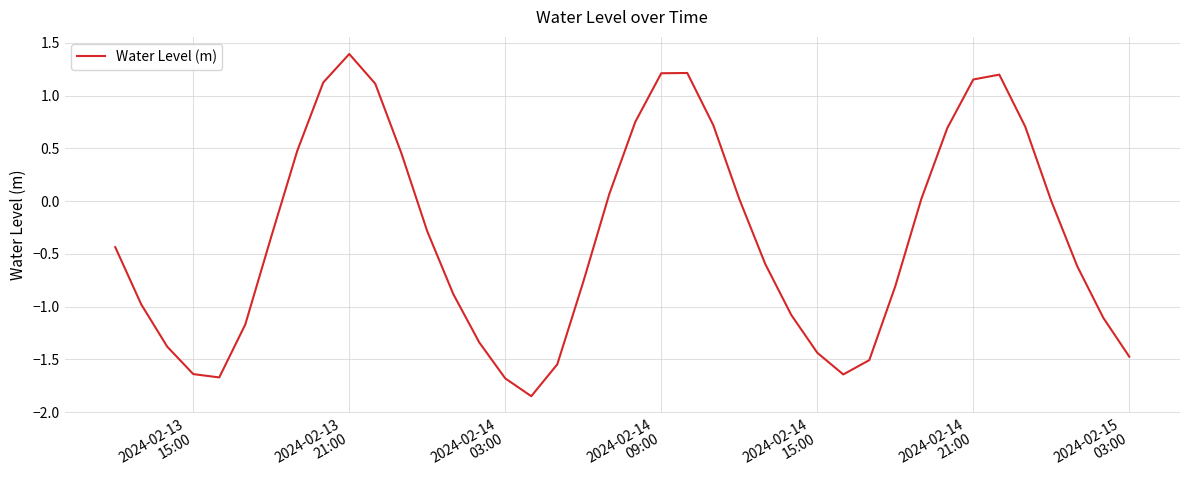

What is the difference between the maximum and minimum values?

3.2